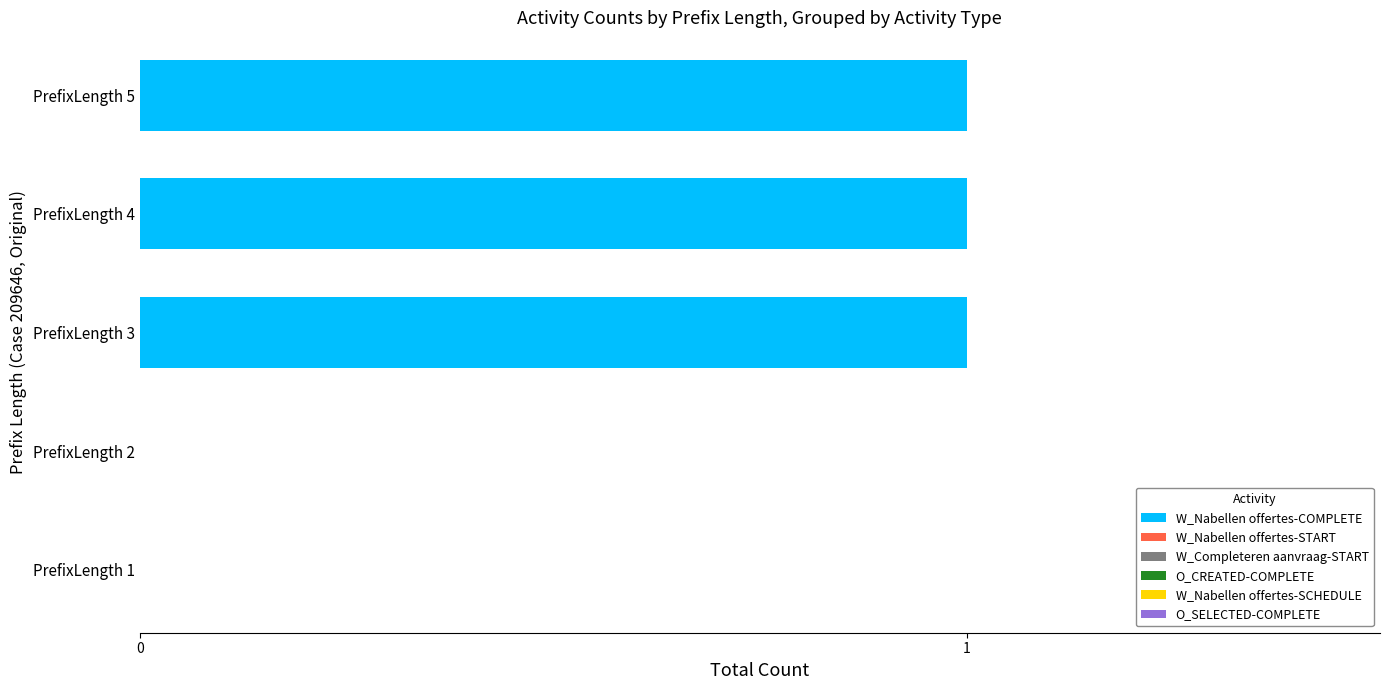

Are the bars grouped side by side (vs. stacked)?

No